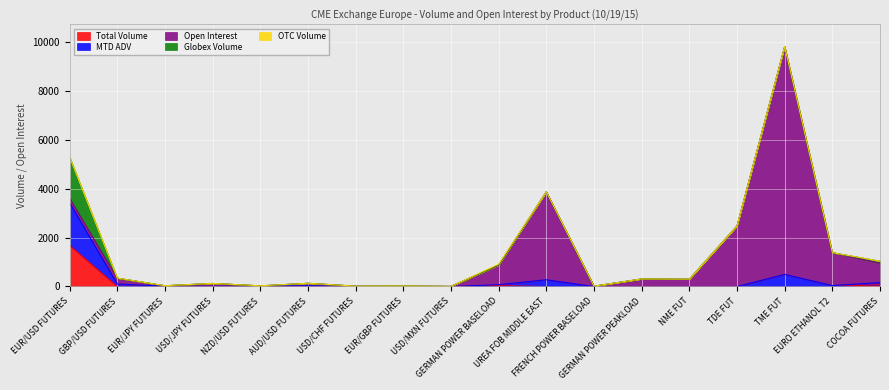

At which category is the sum across all series the highest?

TME FUT